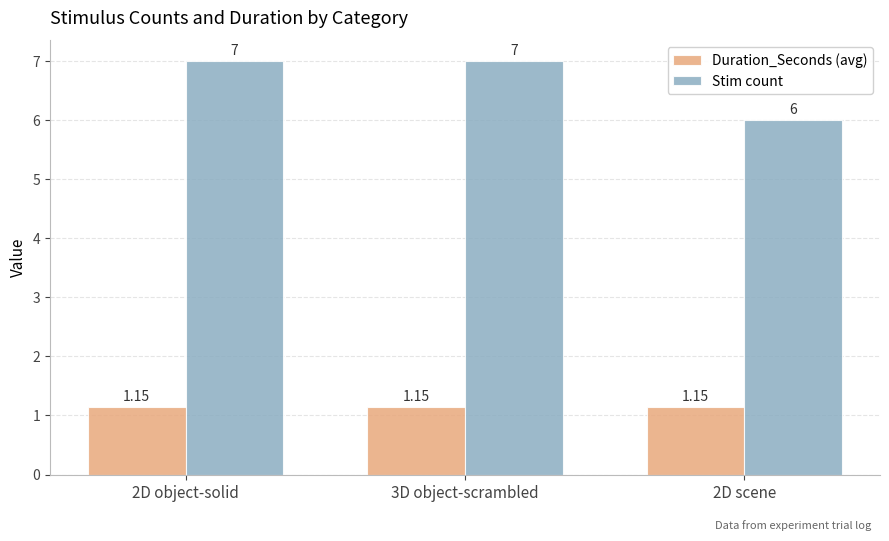

How many values in the Stim count series are below 7?

1